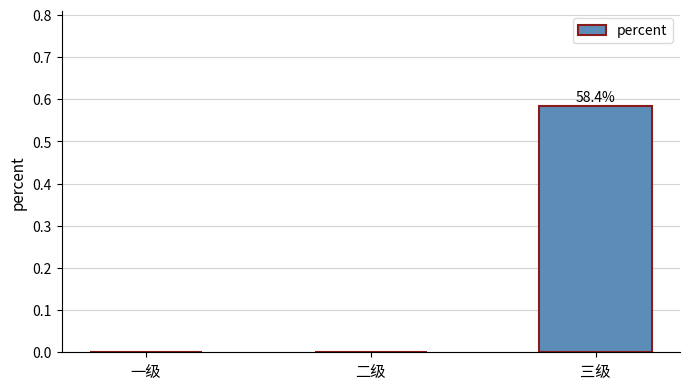

Which category has the highest value across all series?

三级